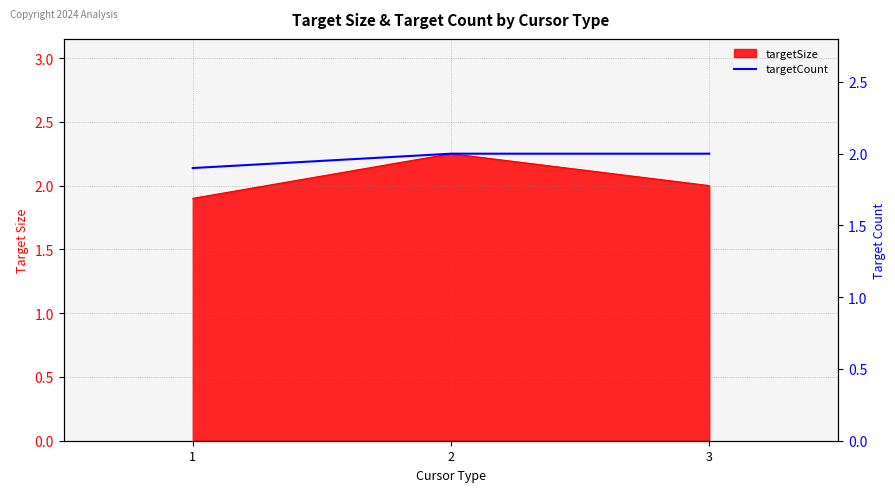

Which has a higher value, 3 or 1?

3